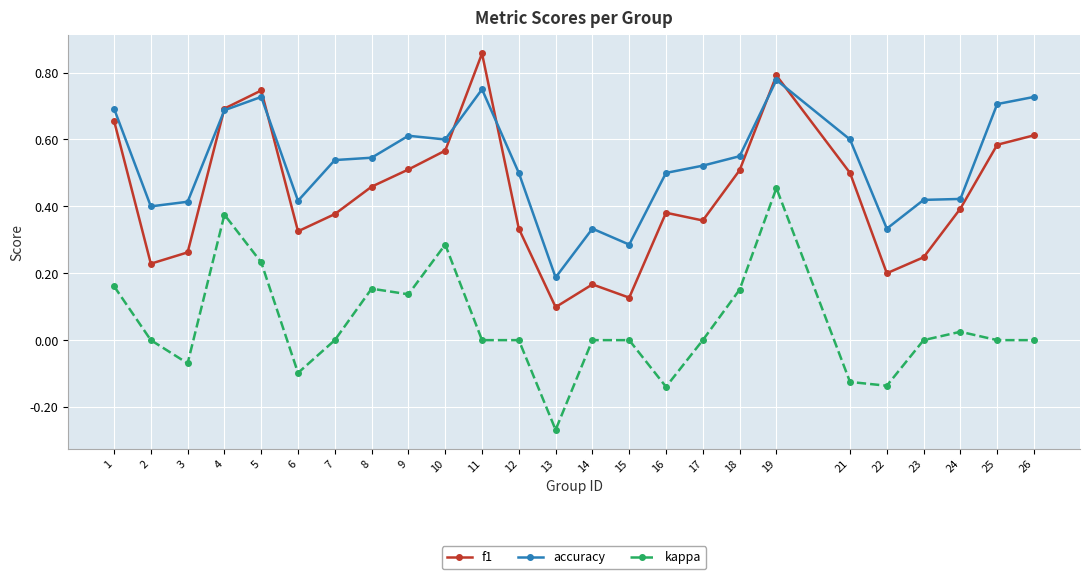

True or false: kappa and accuracy intersect in this chart.

False